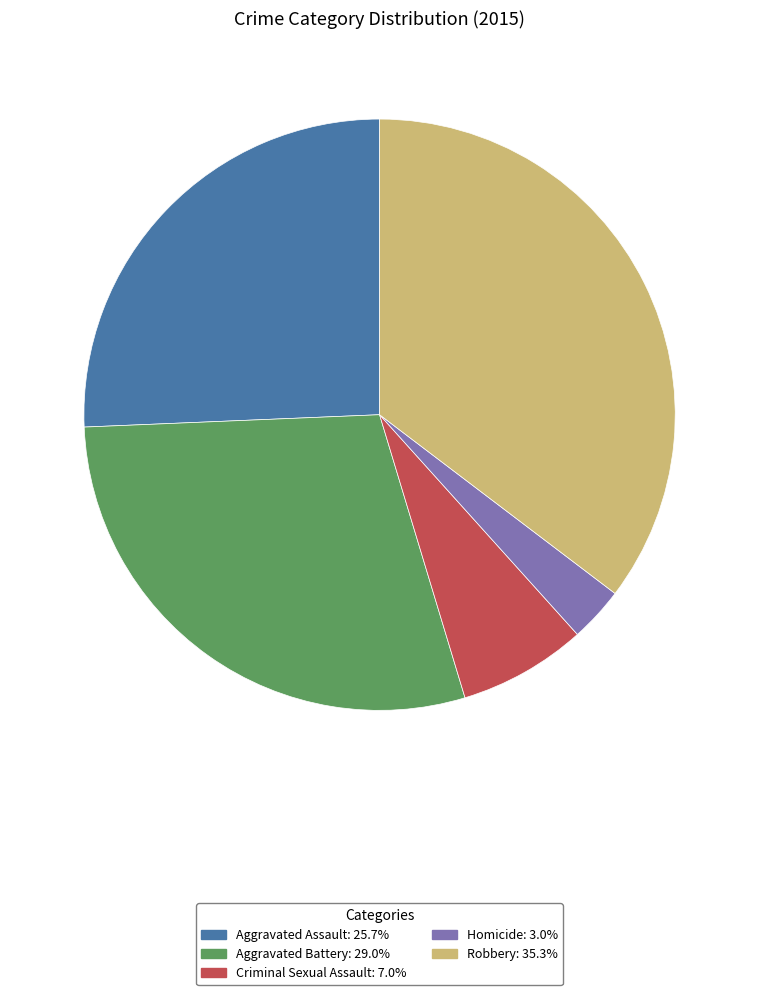

Approximately how many times larger is the value at Aggravated Battery compared to Robbery?

0.8